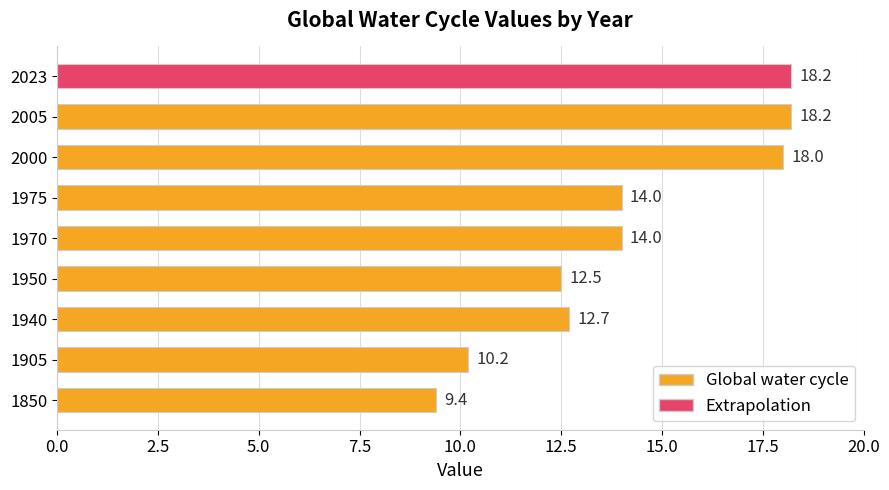

What is the sum of all values?

127.2